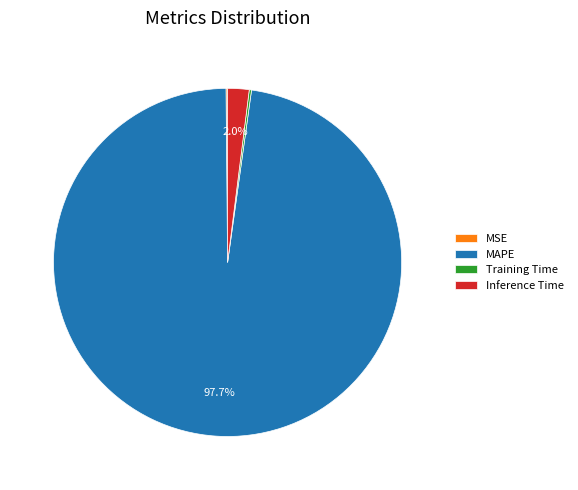

Which slice is the largest?

MAPE